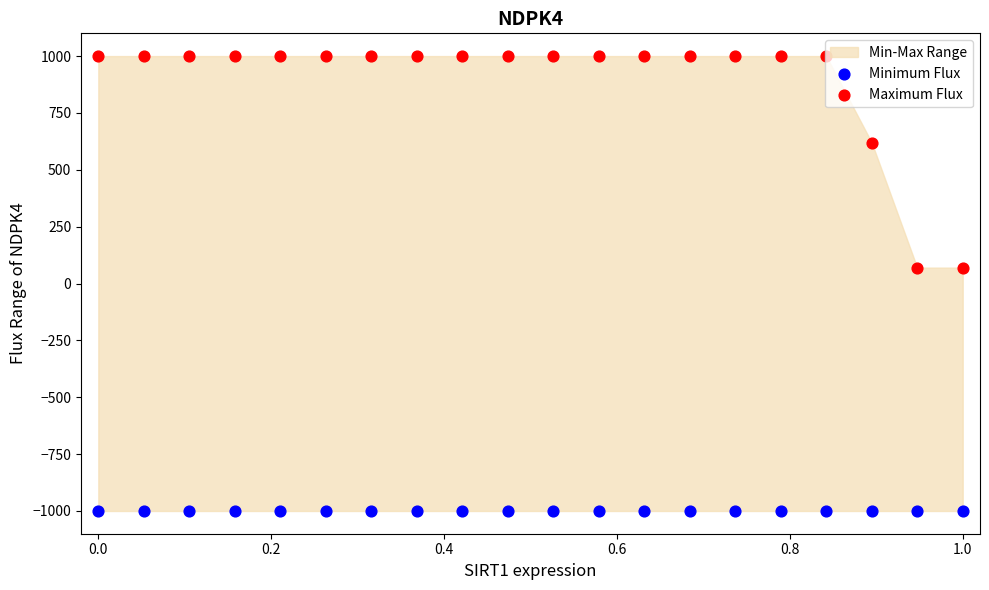

Which series contains the lowest Y value?

Minimum Flux